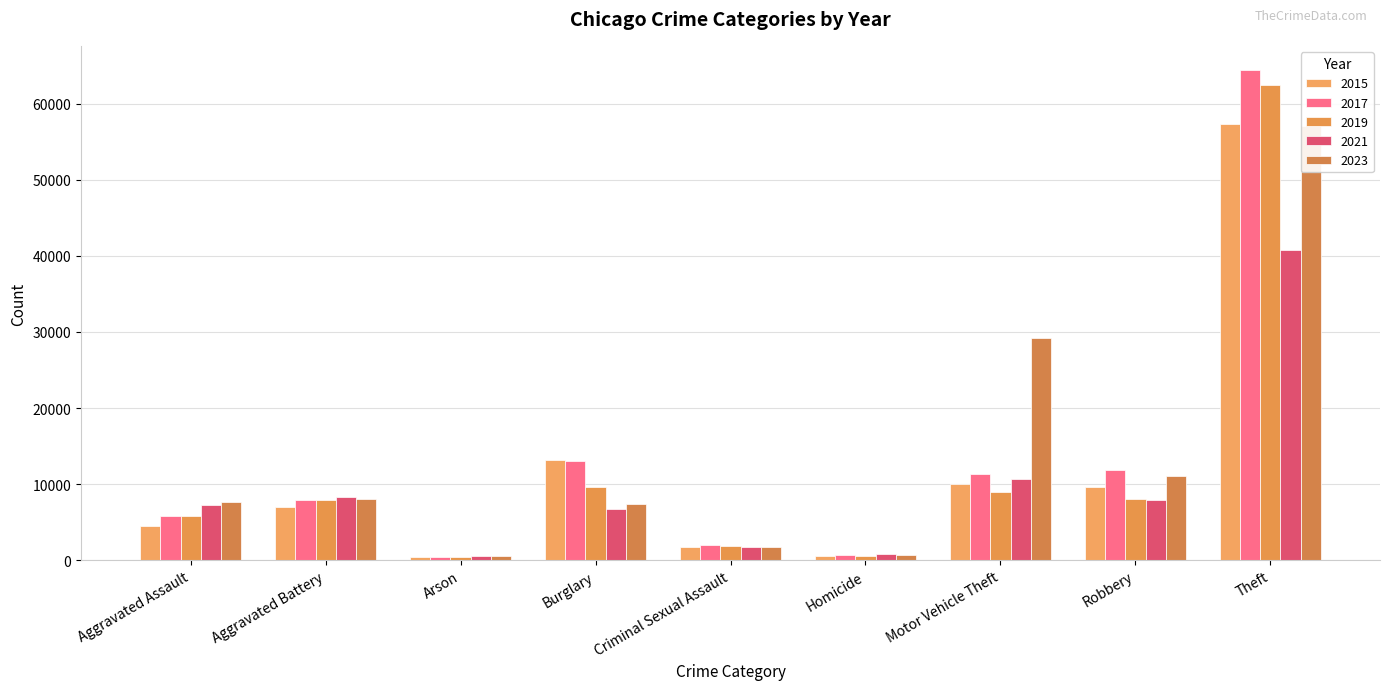

Reading left to right, extract all data points from this chart.

2015: 4480	7019	448	13184	1688	496	10068	9638	57350
2017: 5793	7845	444	13001	1963	672	11380	11880	64386
2019: 5841	7857	376	9638	1903	499	8977	7995	62492
2021: 7242	8347	529	6662	1714	804	10603	7918	40806
2023: 7695	8073	504	7420	1759	625	29154	11044	57017